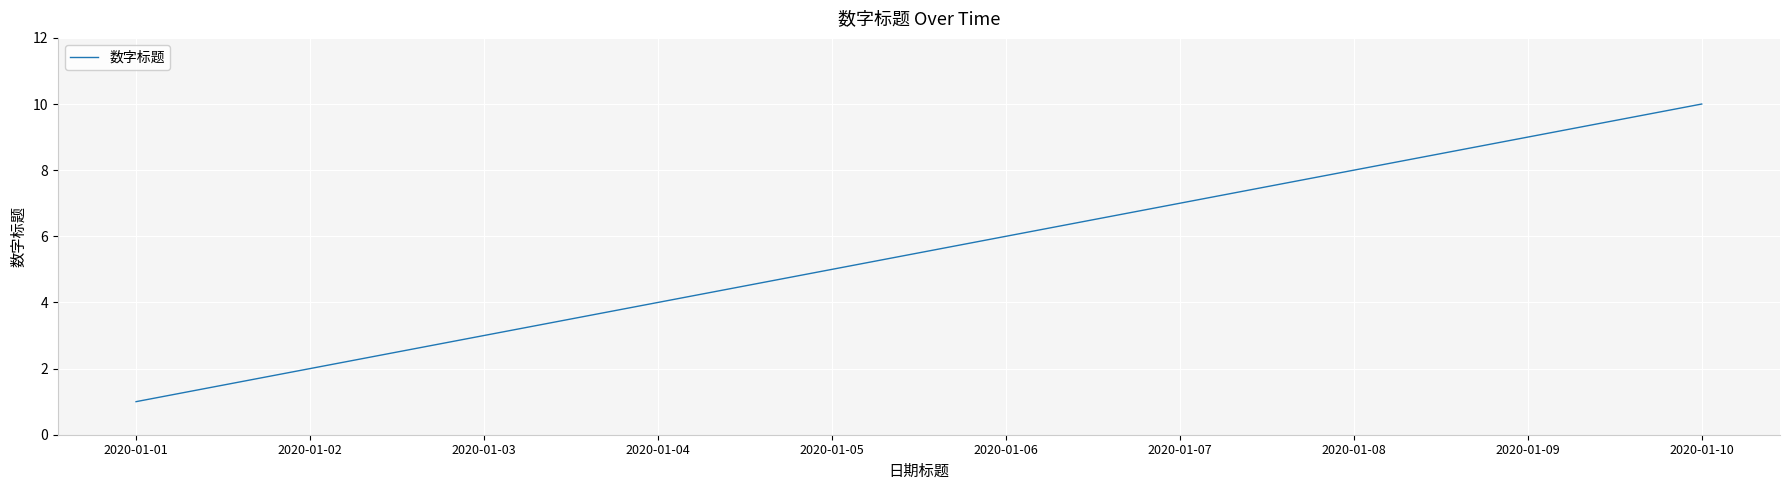

True or false: the data shows 3 at 2020-01-02.

False